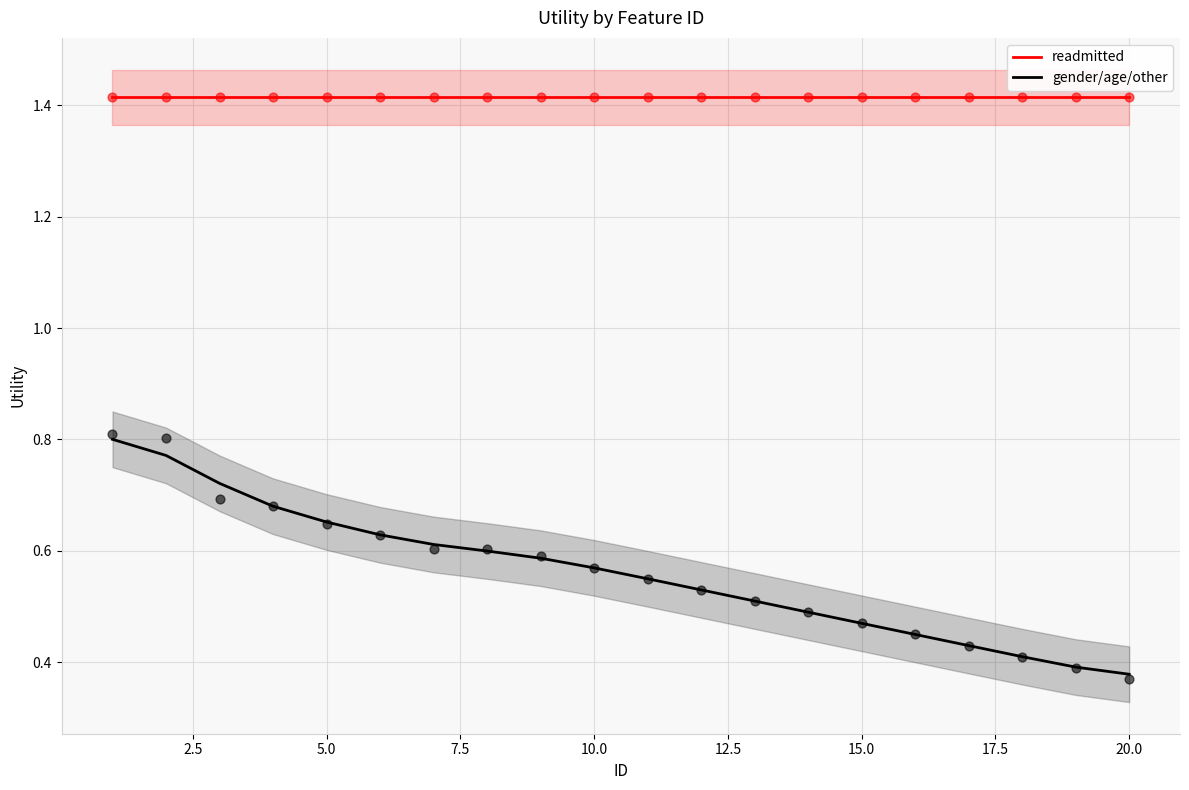

True or false: readmitted and gender/age/other cross at least once.

False